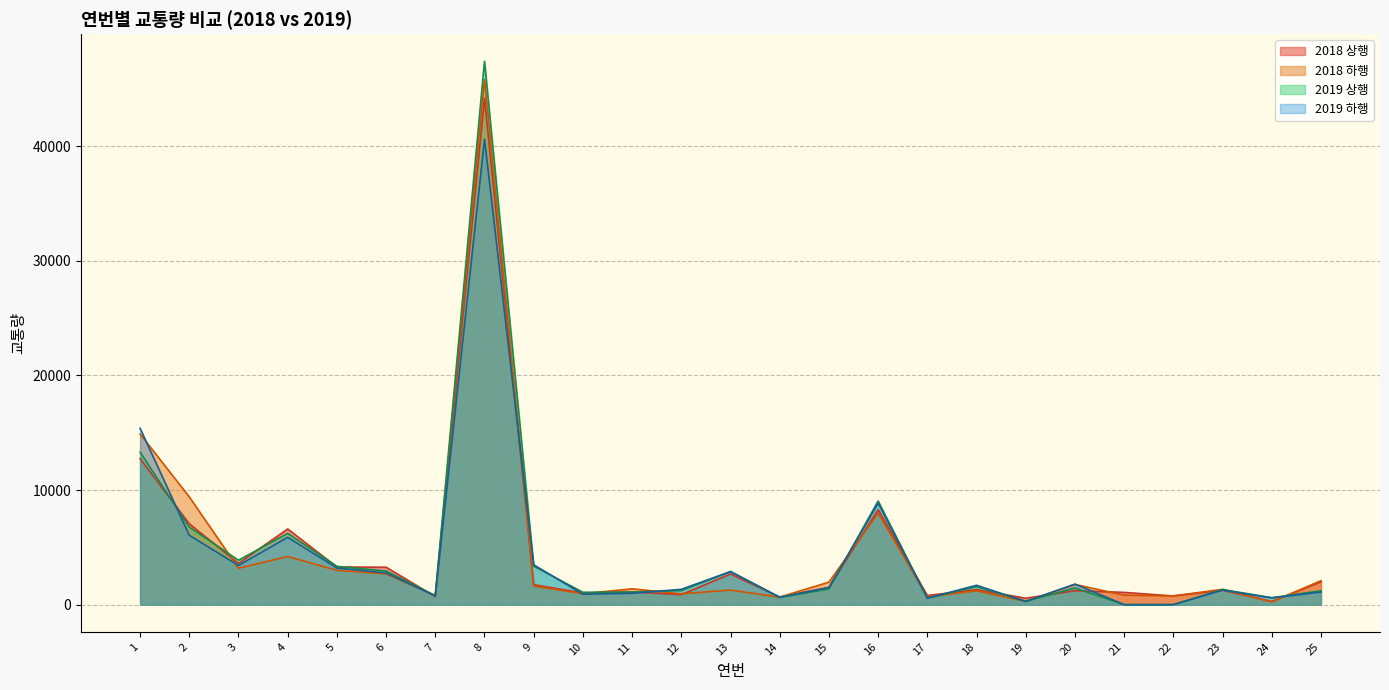

What are all the series names shown in the legend?

2018 상행, 2018 하행, 2019 상행, 2019 하행